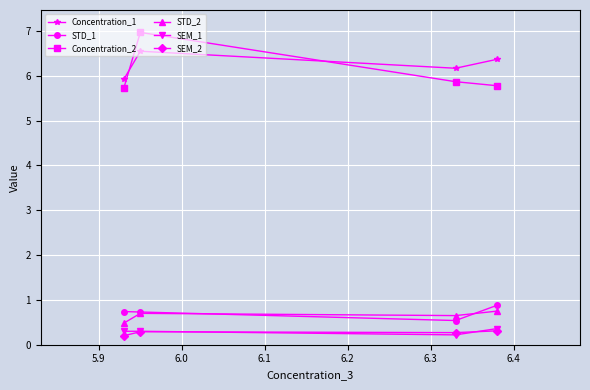

What are all the series names shown in the legend?

Concentration_1, STD_1, Concentration_2, STD_2, SEM_1, SEM_2